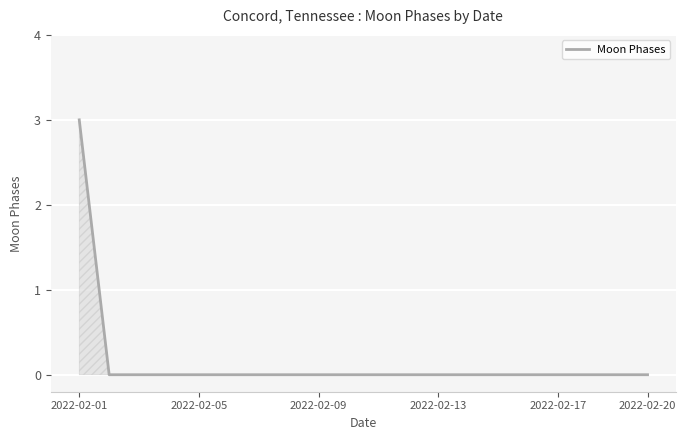

What is the maximum value shown in the chart?

3